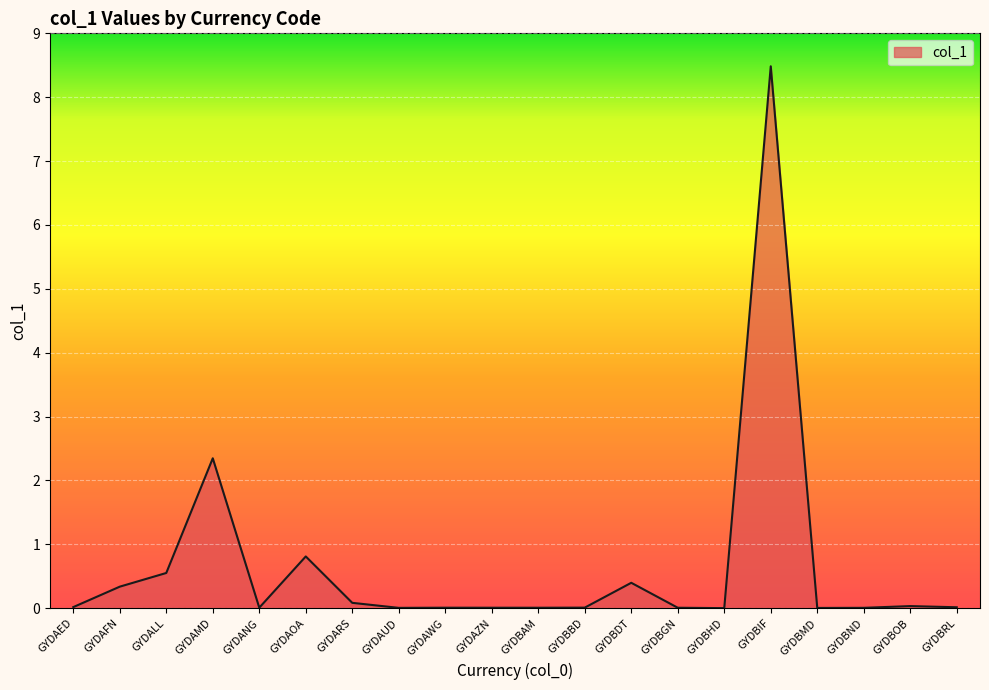

What is the difference between the maximum and minimum values?

8.5